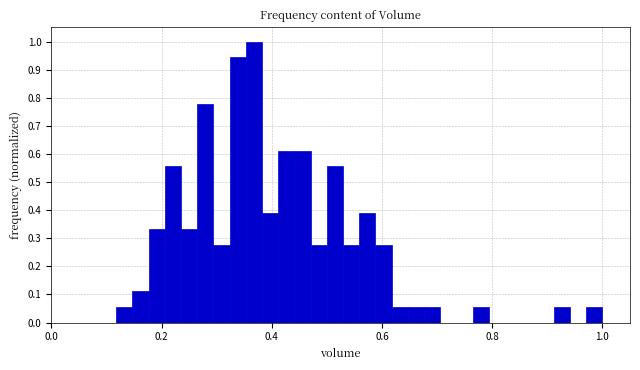

Around what value on the x-axis is the tallest bar? Give the approximate position of its centre, as read against the axis.

0.36